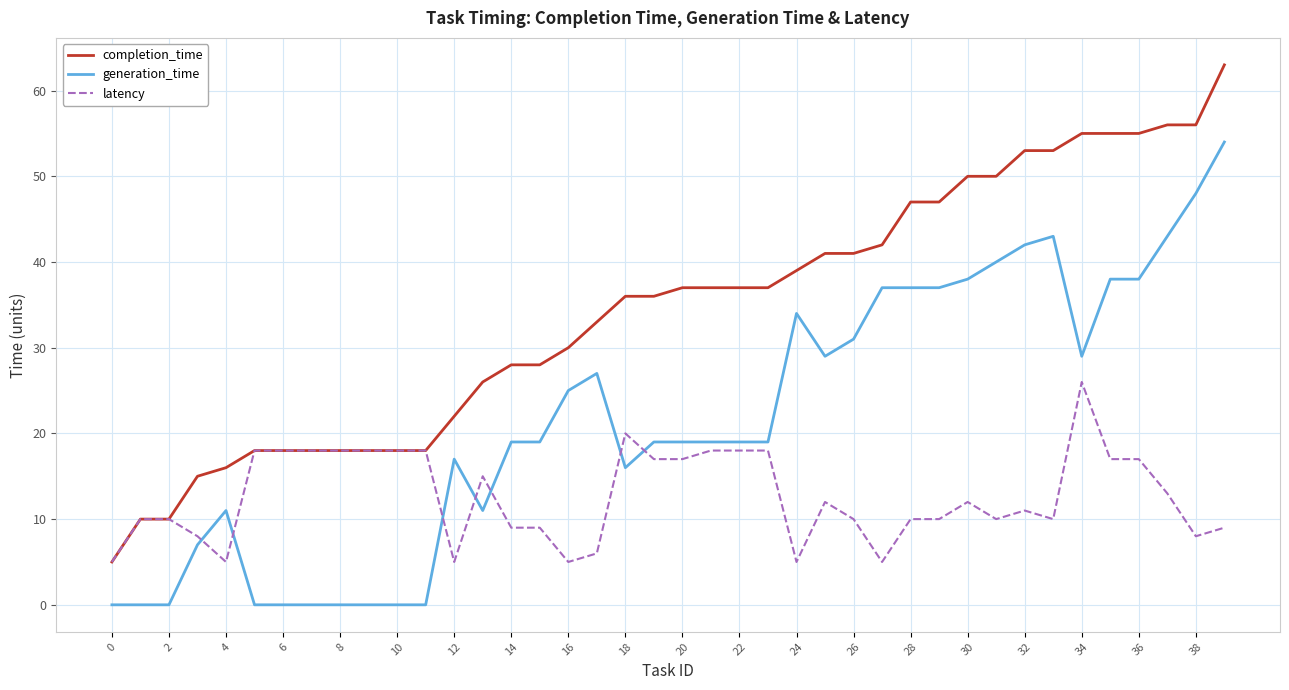

List the series in order of their peak value, lowest first.

latency, generation_time, completion_time